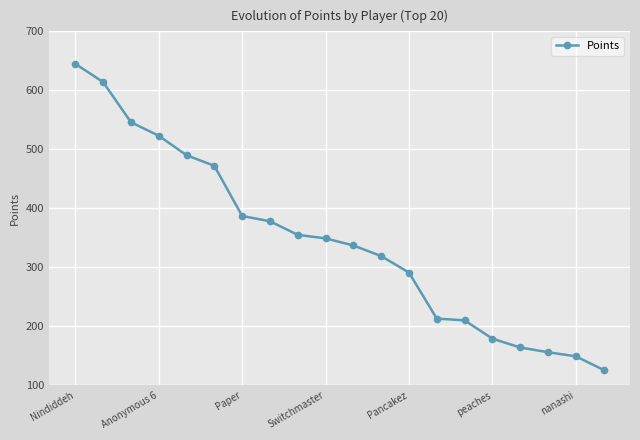

Is this an area chart (filled region under the line)?

No